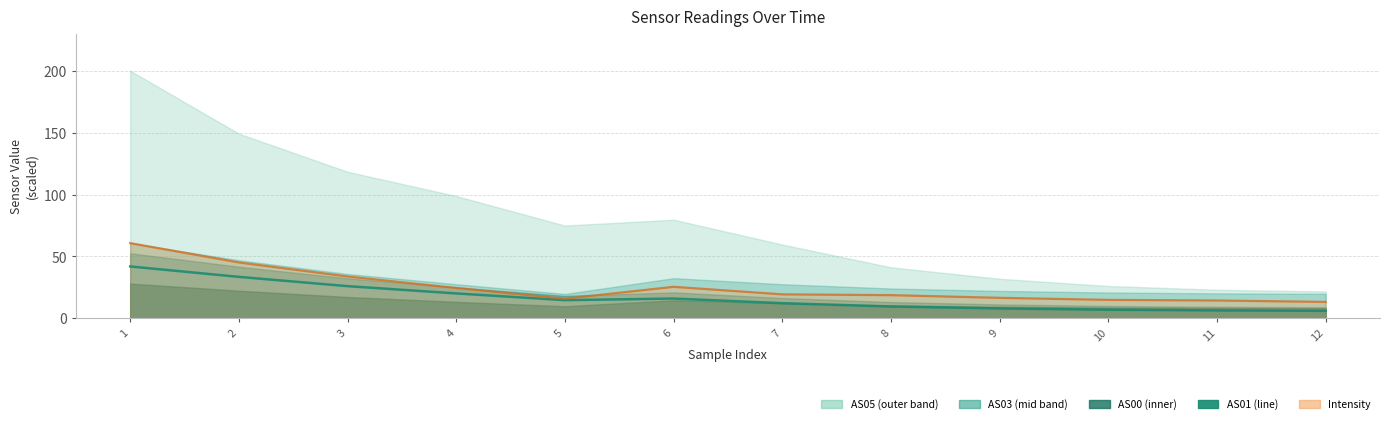

How many points are lower than both their immediate neighbors (excluding endpoints)?

1